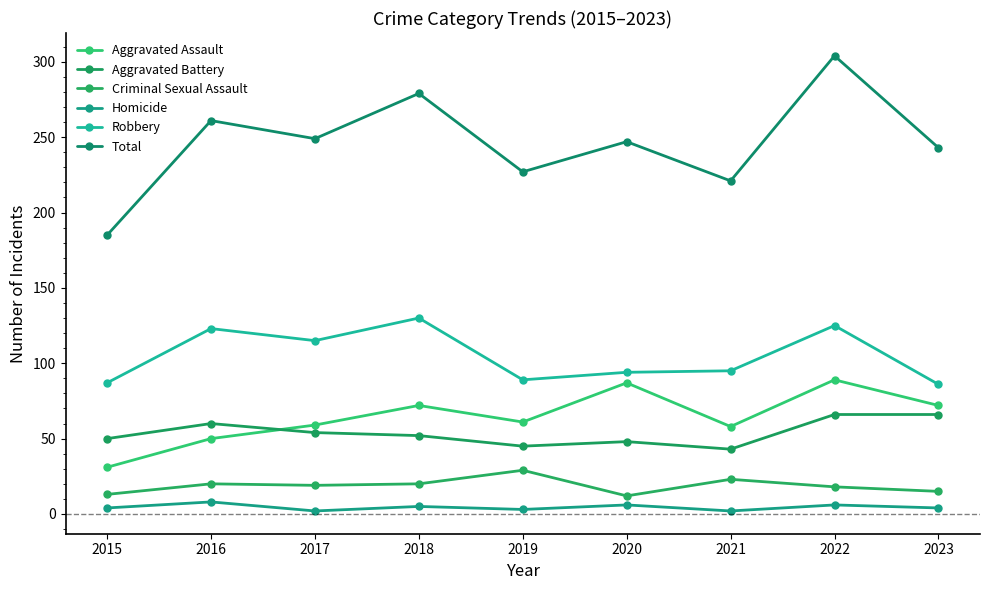

True or false: Total has more than 0 points higher than both neighbors.

True